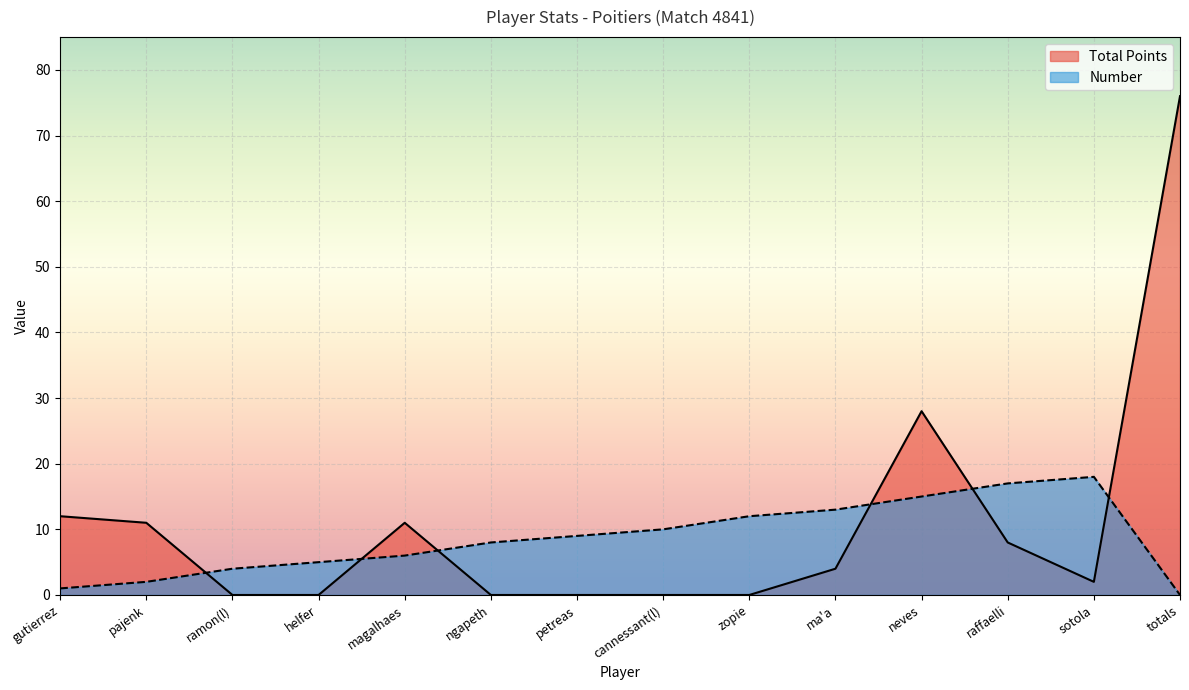

True or false: Number and Total Points cross at least once.

True